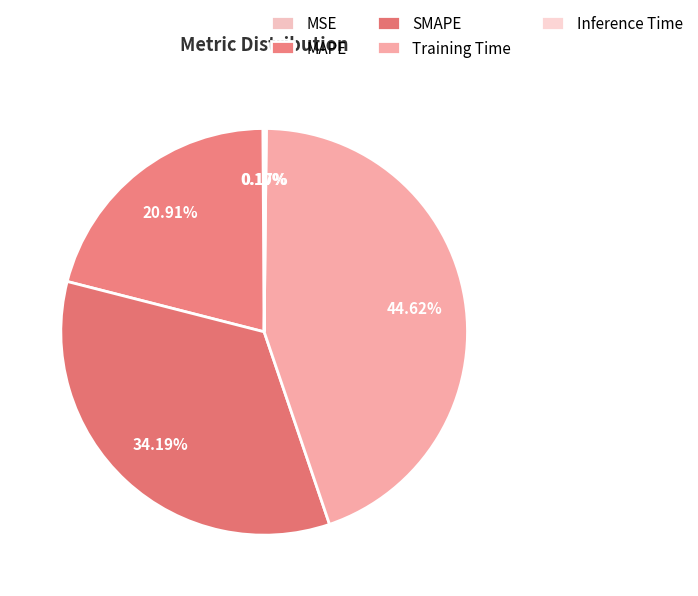

To the nearest percent, what is the difference between the largest and smallest slice percentages?

45%